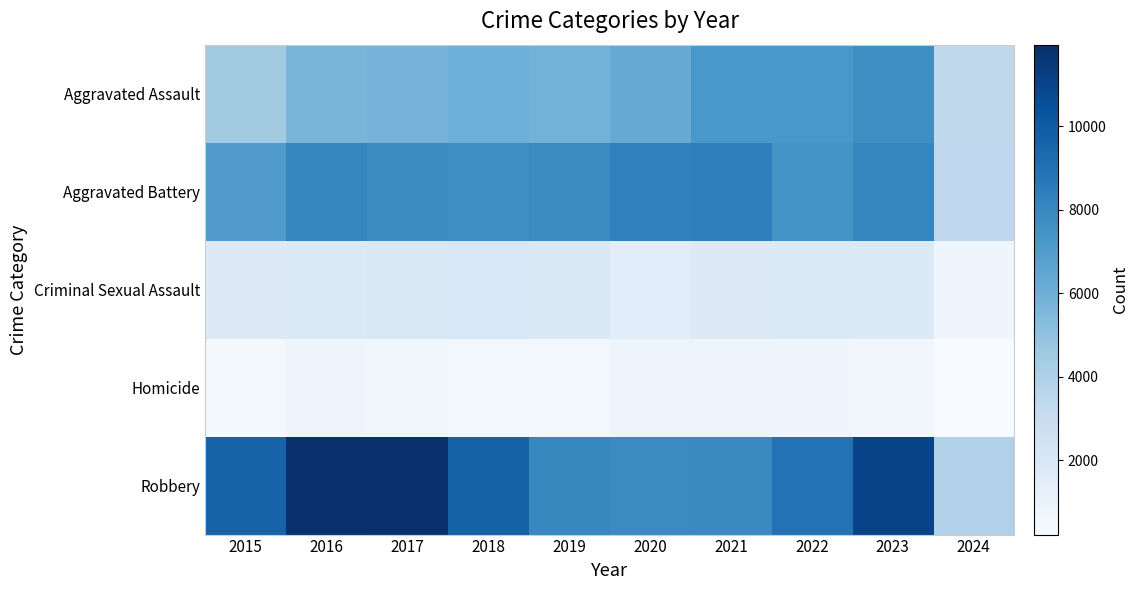

What is the total value across all series at 2016?

28393